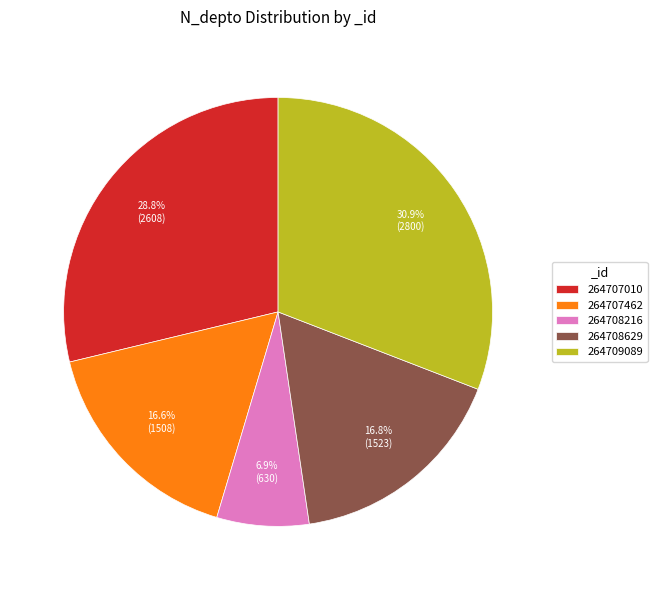

Which slice is the largest?

264709089